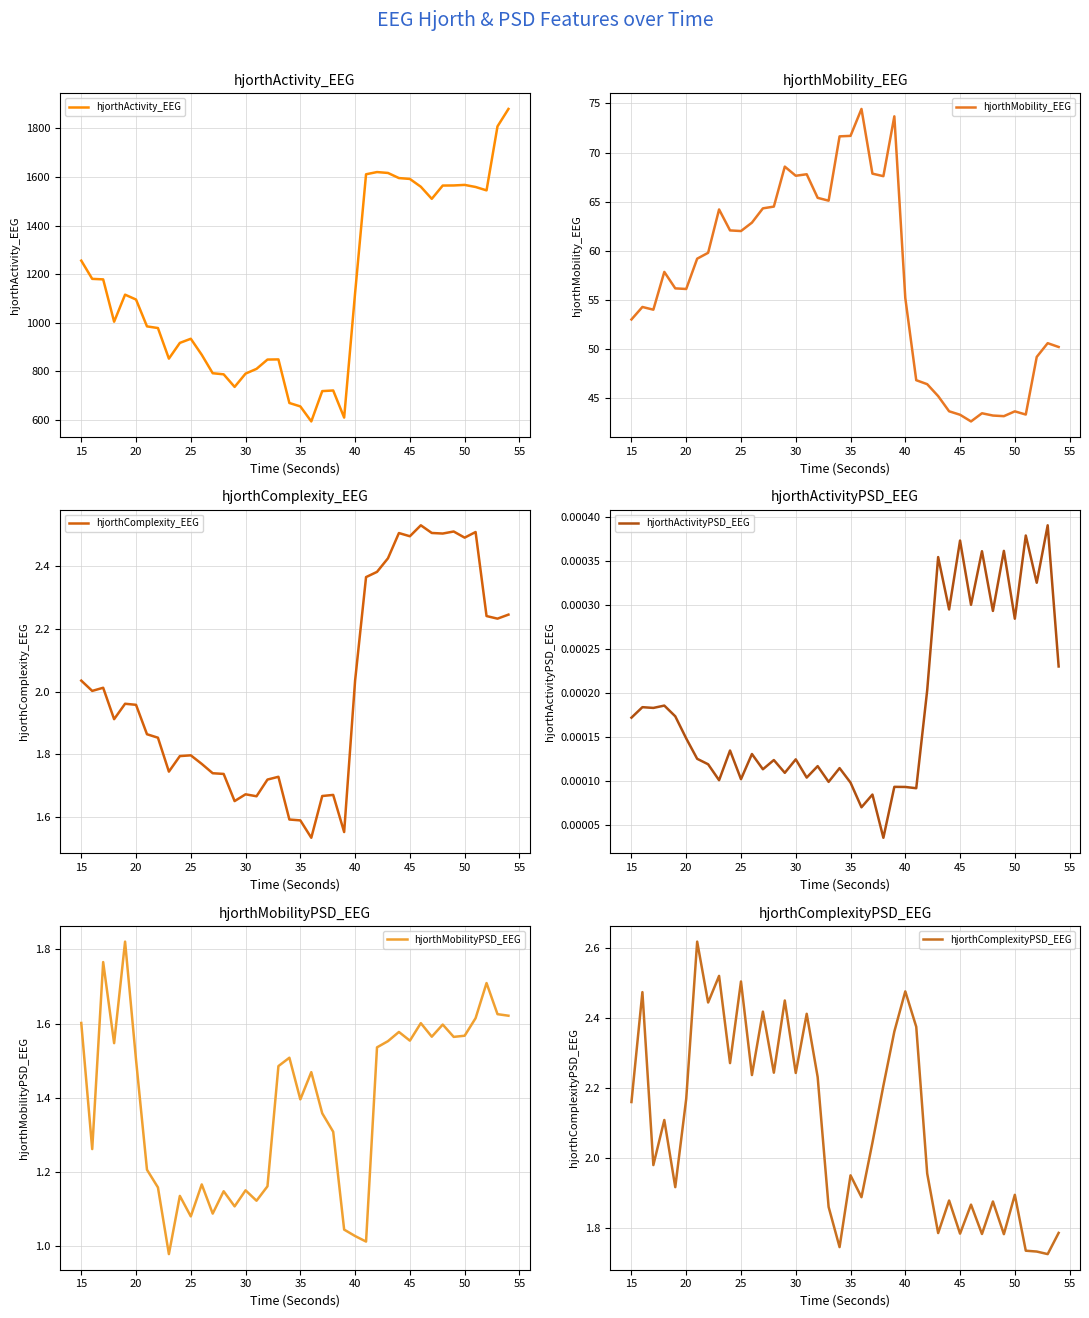

At how many categories does at least one series exceed 934?

24